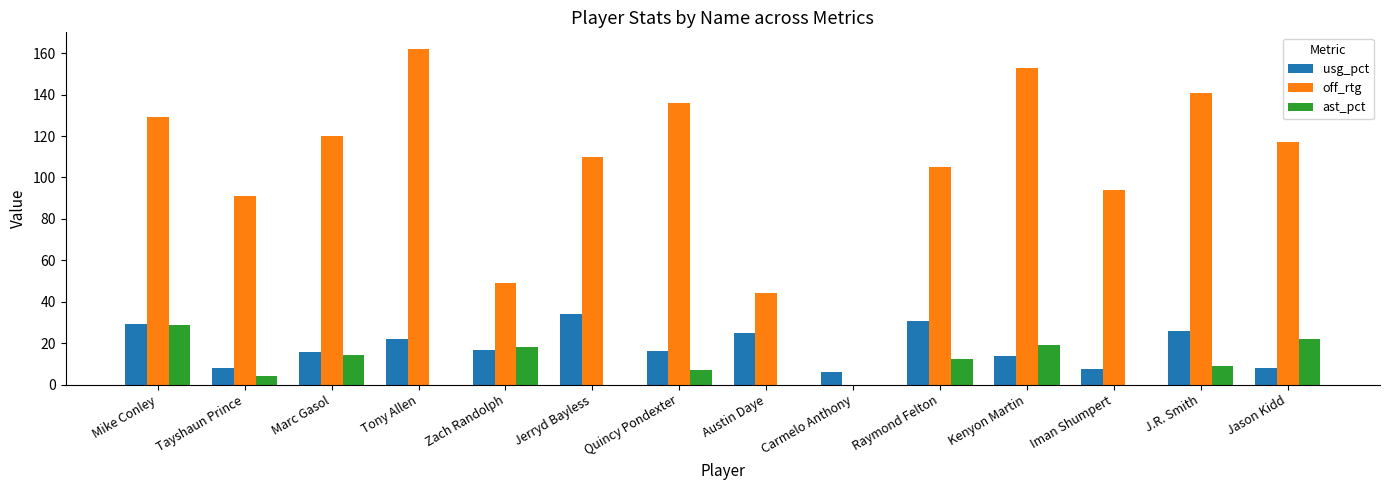

At which label does off_rtg reach its peak?

Tony Allen